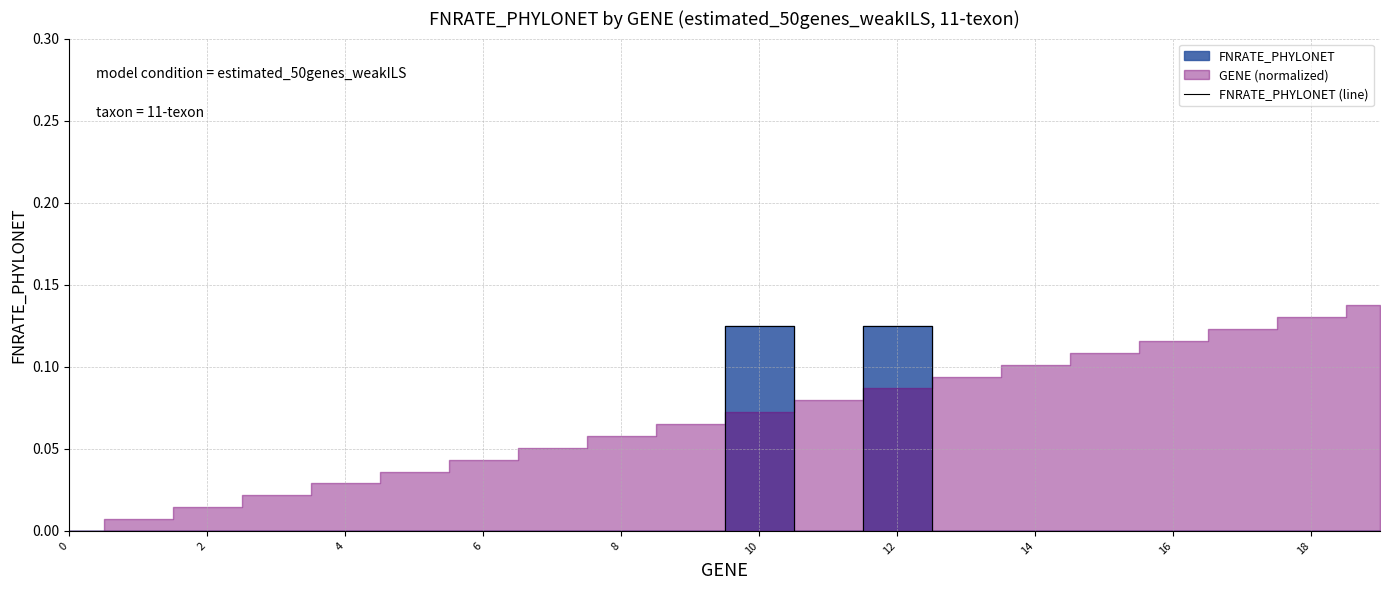

How many lines are shown in the chart?

1